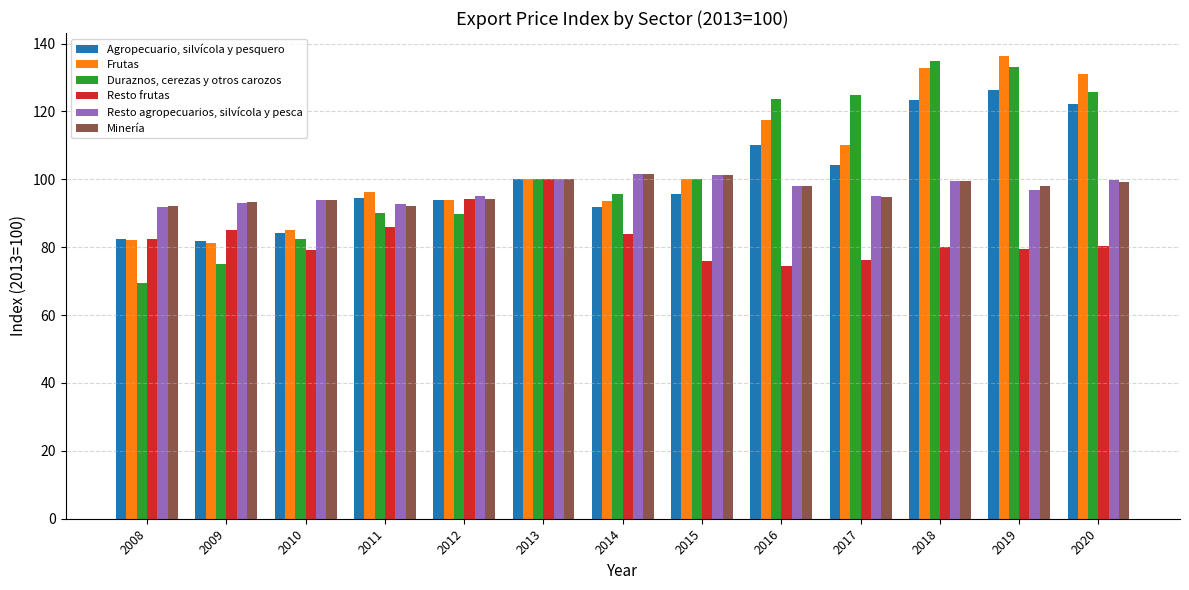

Which series has the largest range (max minus min)?

Duraznos, cerezas y otros carozos